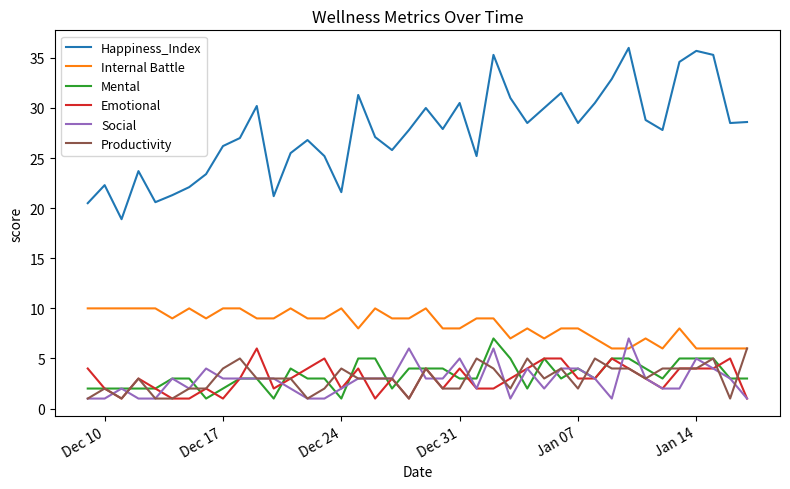

What is the lowest value of the Mental series?

1.0